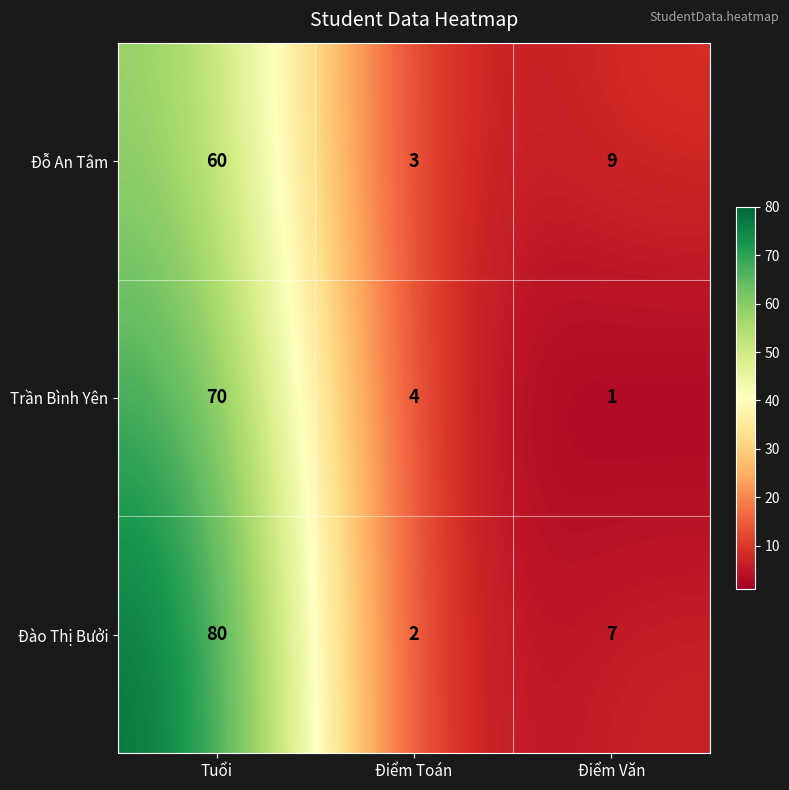

What is the difference between the Đỗ An Tâm values at Điểm Toán and Tuổi?

57